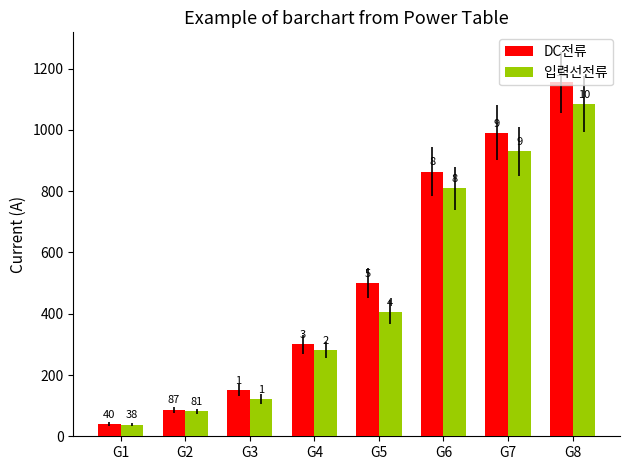

The DC전류 series shows 300 at G4. True or false?

True